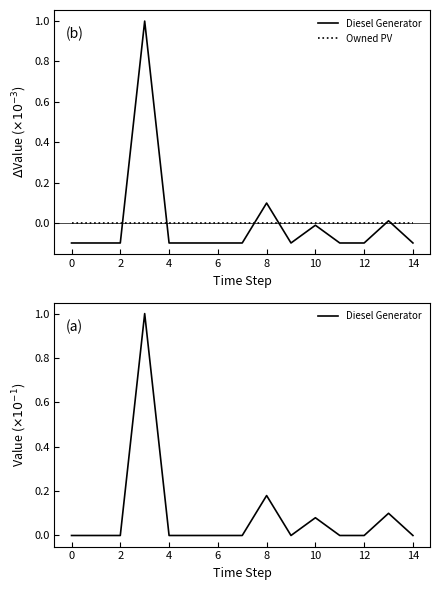

What is the difference between the Diesel Generator values at 0 and 10?

0.1